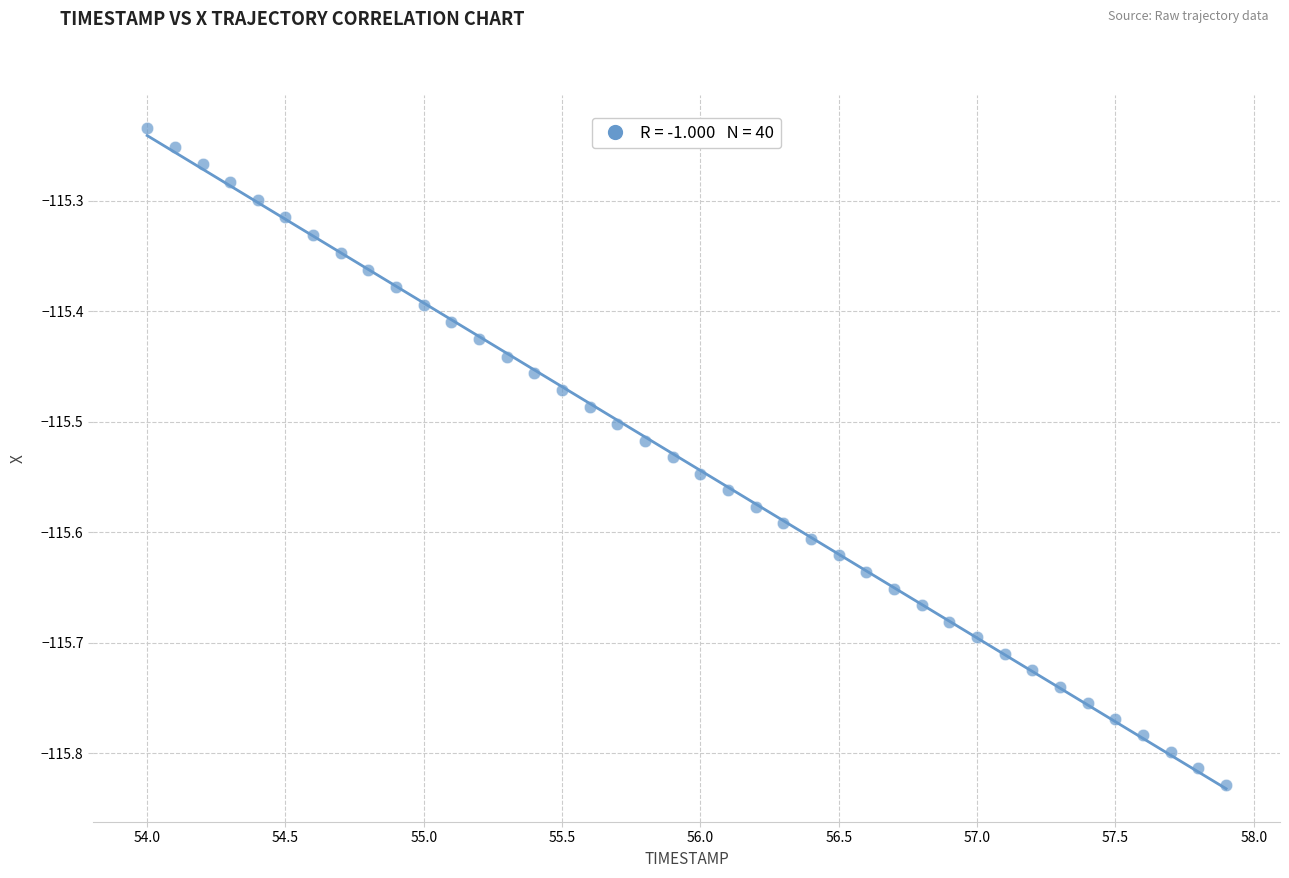

What is the range of Y values (max minus min)?

0.6